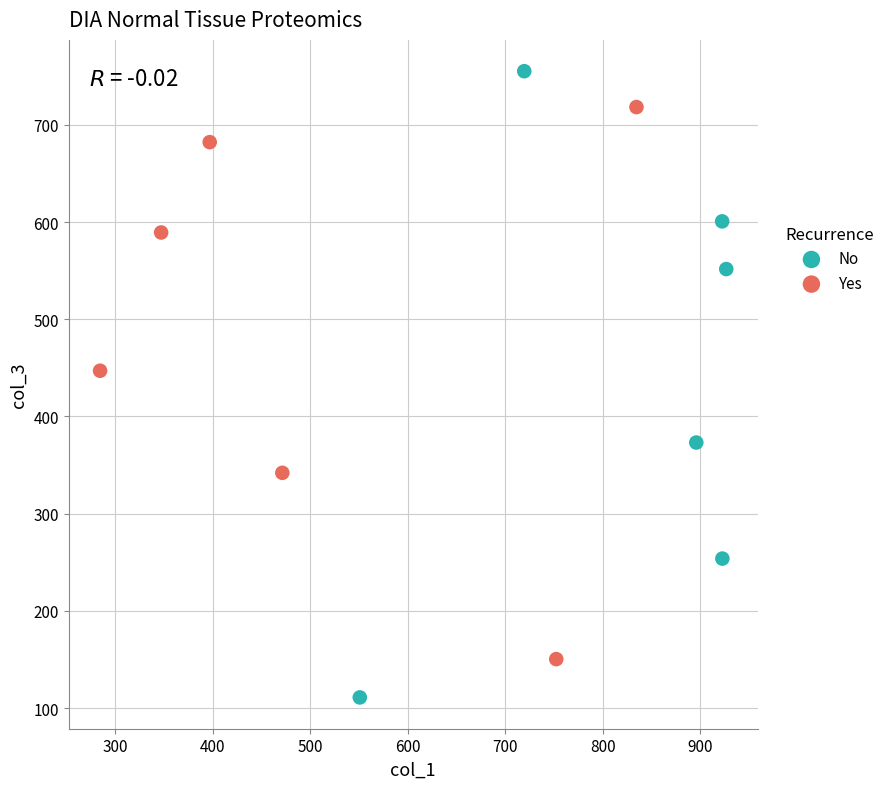

Which series reaches the minimum Y coordinate?

No